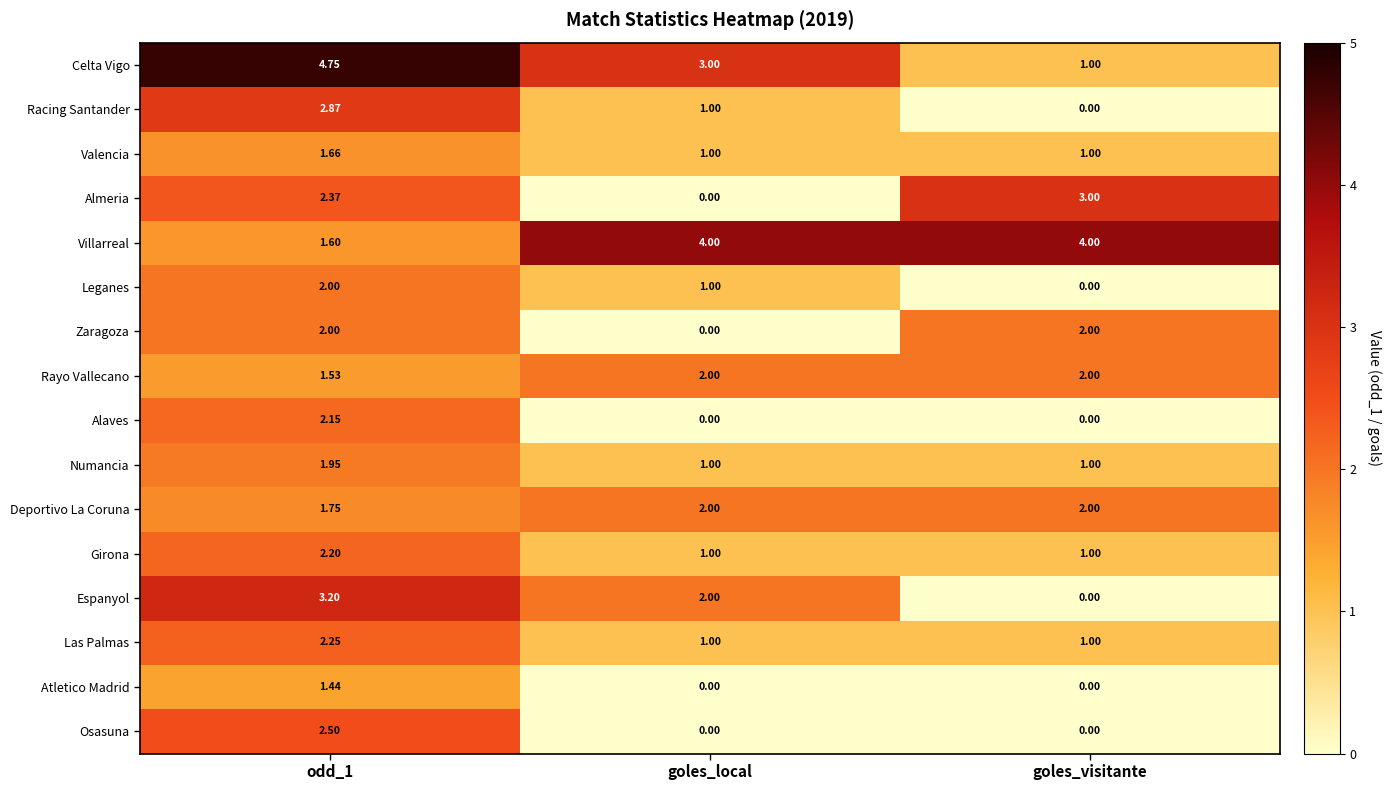

Which series changed the most between odd_1 and goles_visitante?

Celta Vigo